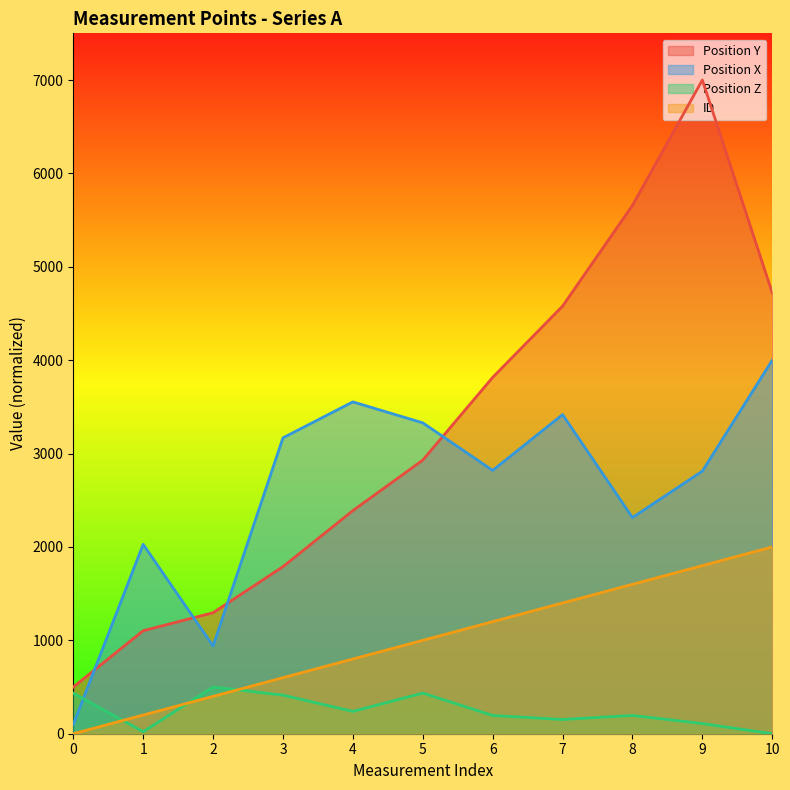

At which label does ID first exceed 1000?

6